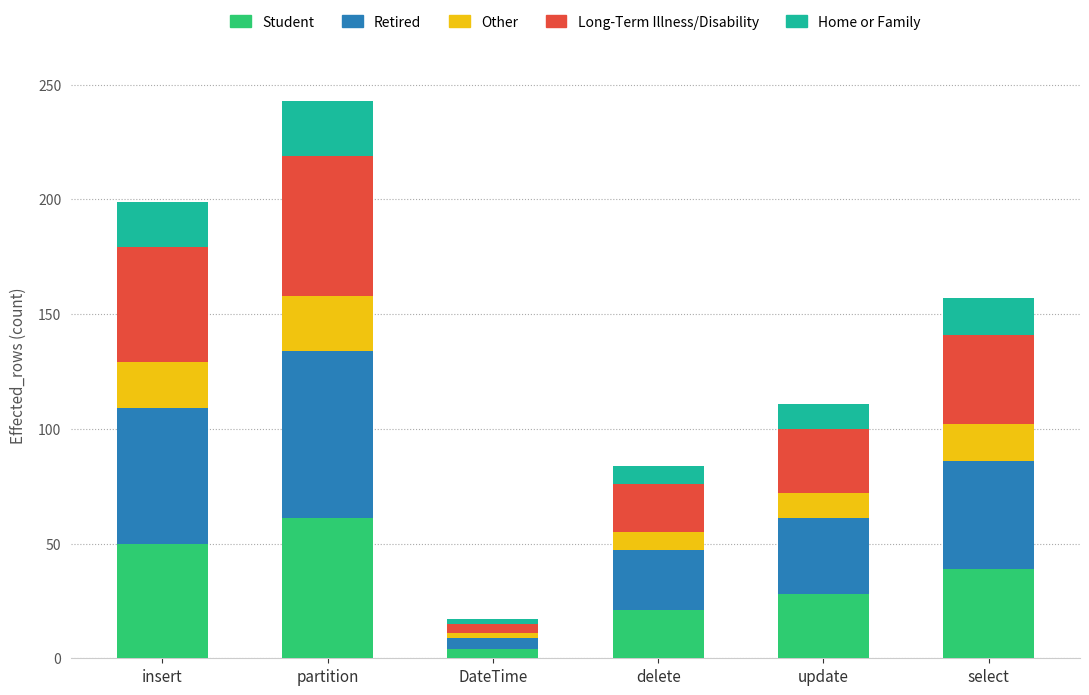

What is the total value across all series at delete?

84